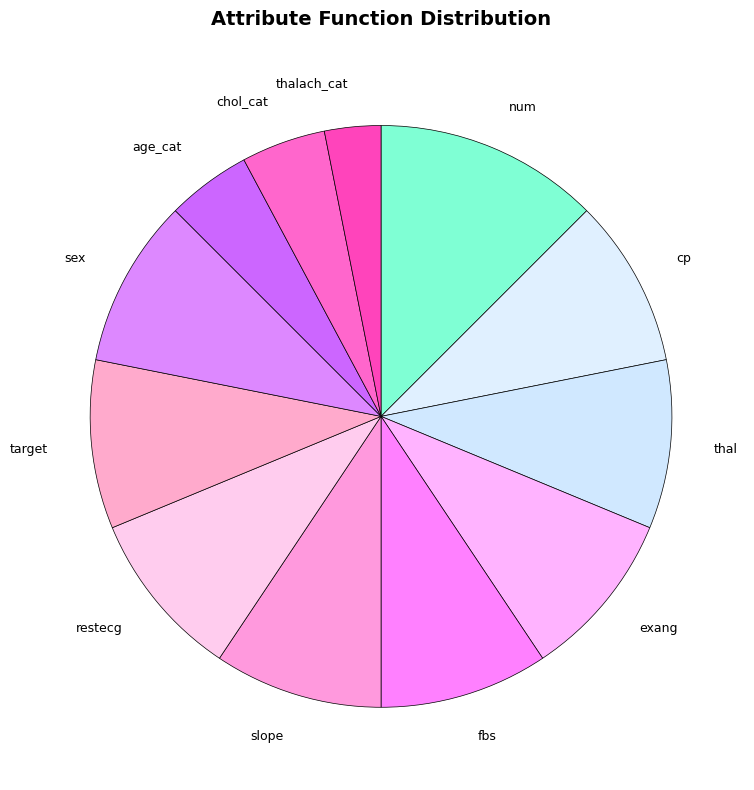

What is the smallest slice in the pie chart?

thalach_cat